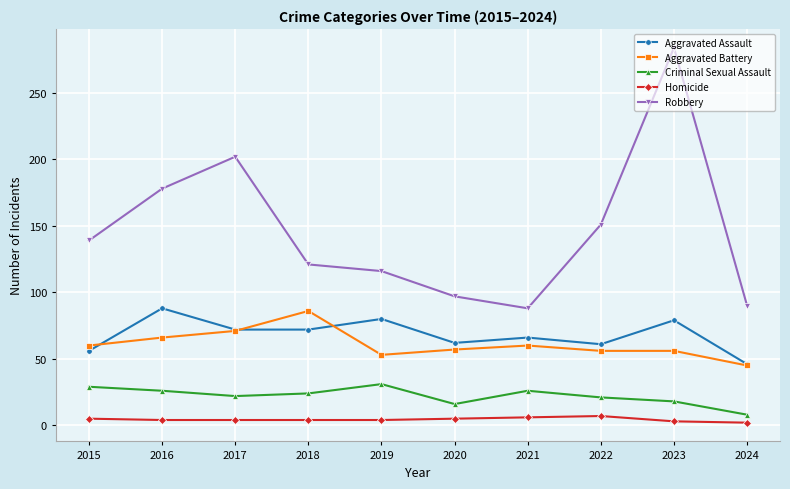

Count the Homicide values in the range 4 to 5.

6